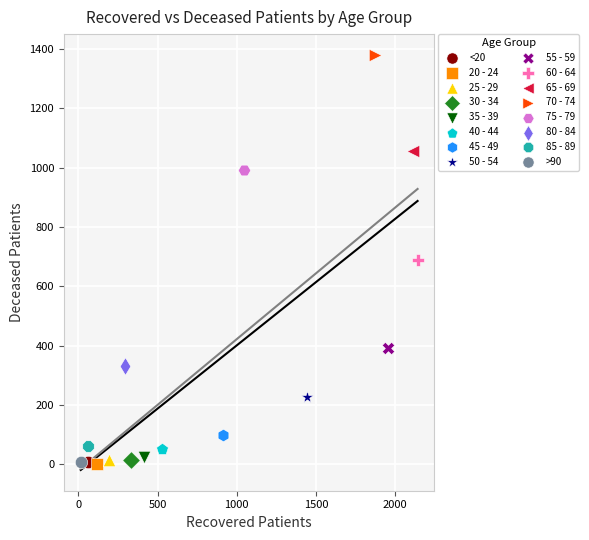

Which series reaches the maximum Y coordinate?

70 - 74